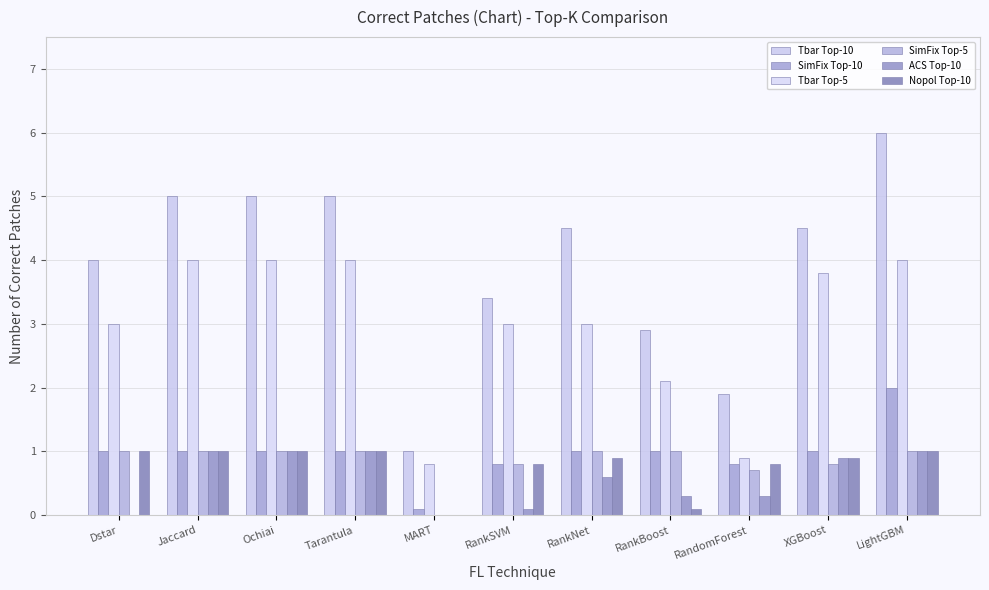

Is the value of Nopol Top-10 at RankBoost greater than the value of Tbar Top-5 at Jaccard?

No